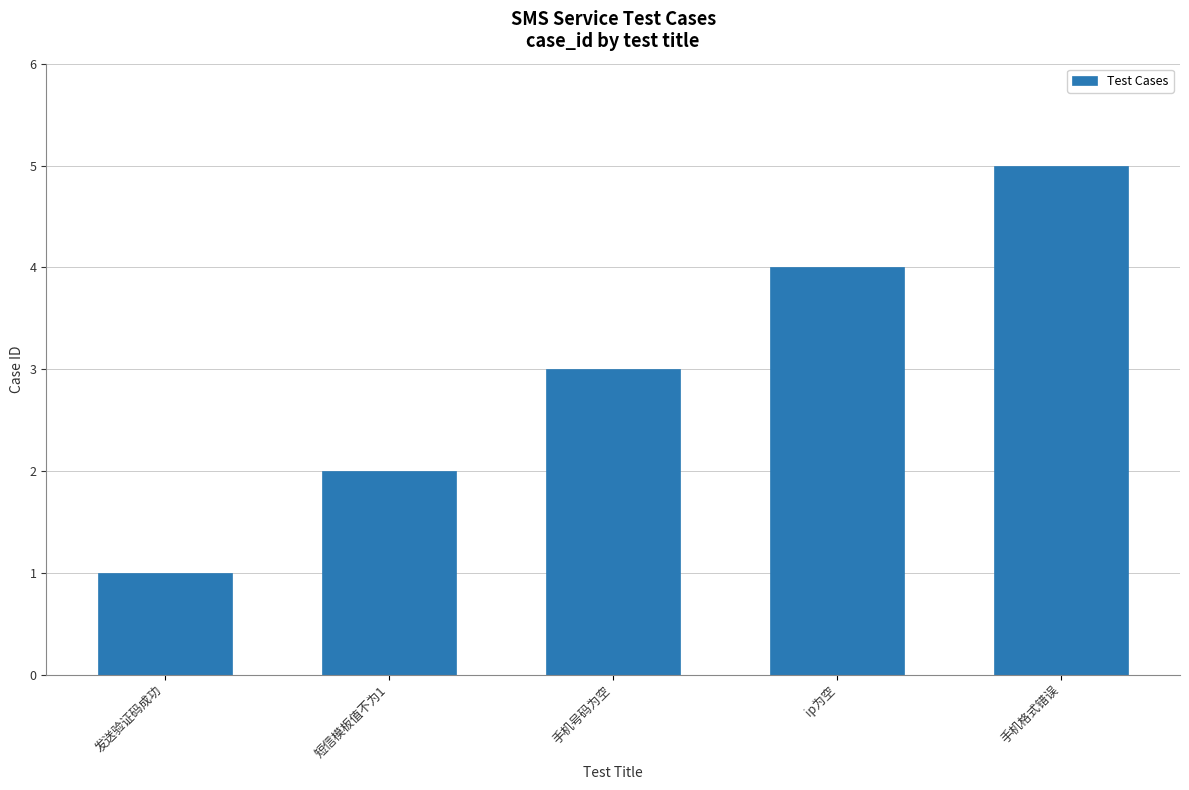

List the labels in order of value, largest first.

手机格式错误, ip为空, 手机号码为空, 短信模板值不为1, 发送验证码成功